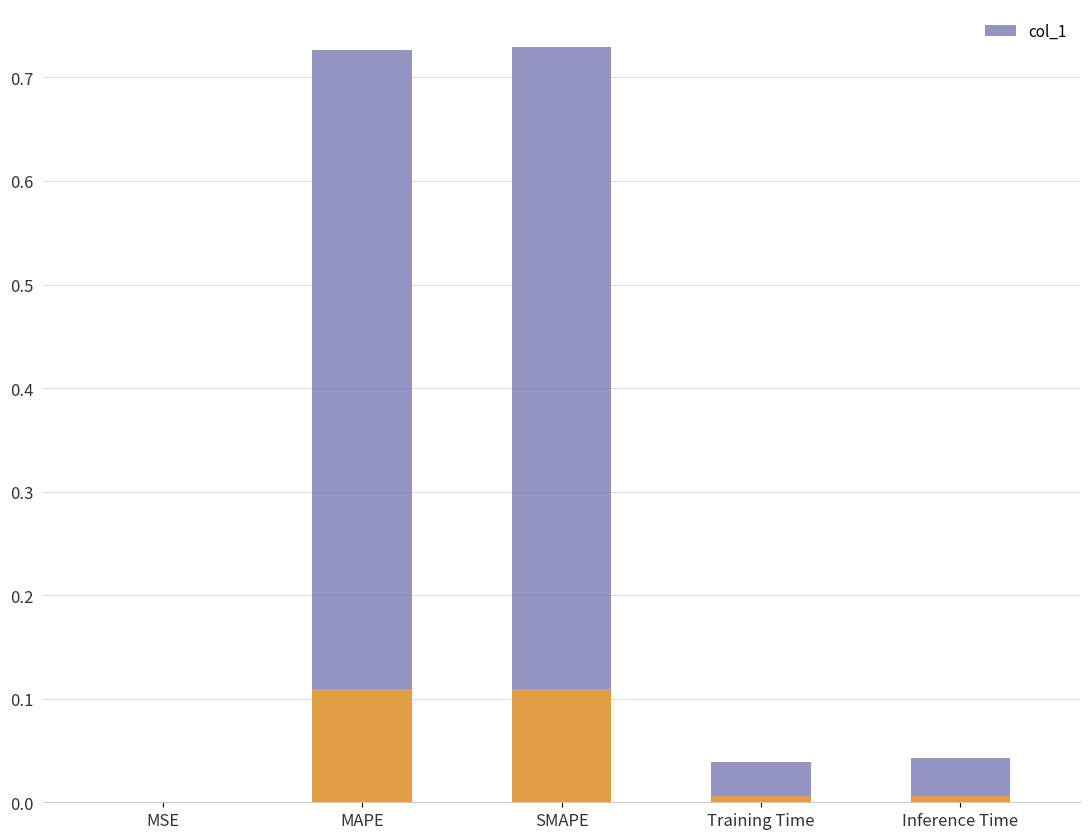

Rank the categories by value from lowest to highest.

MSE, Training Time, Inference Time, MAPE, SMAPE